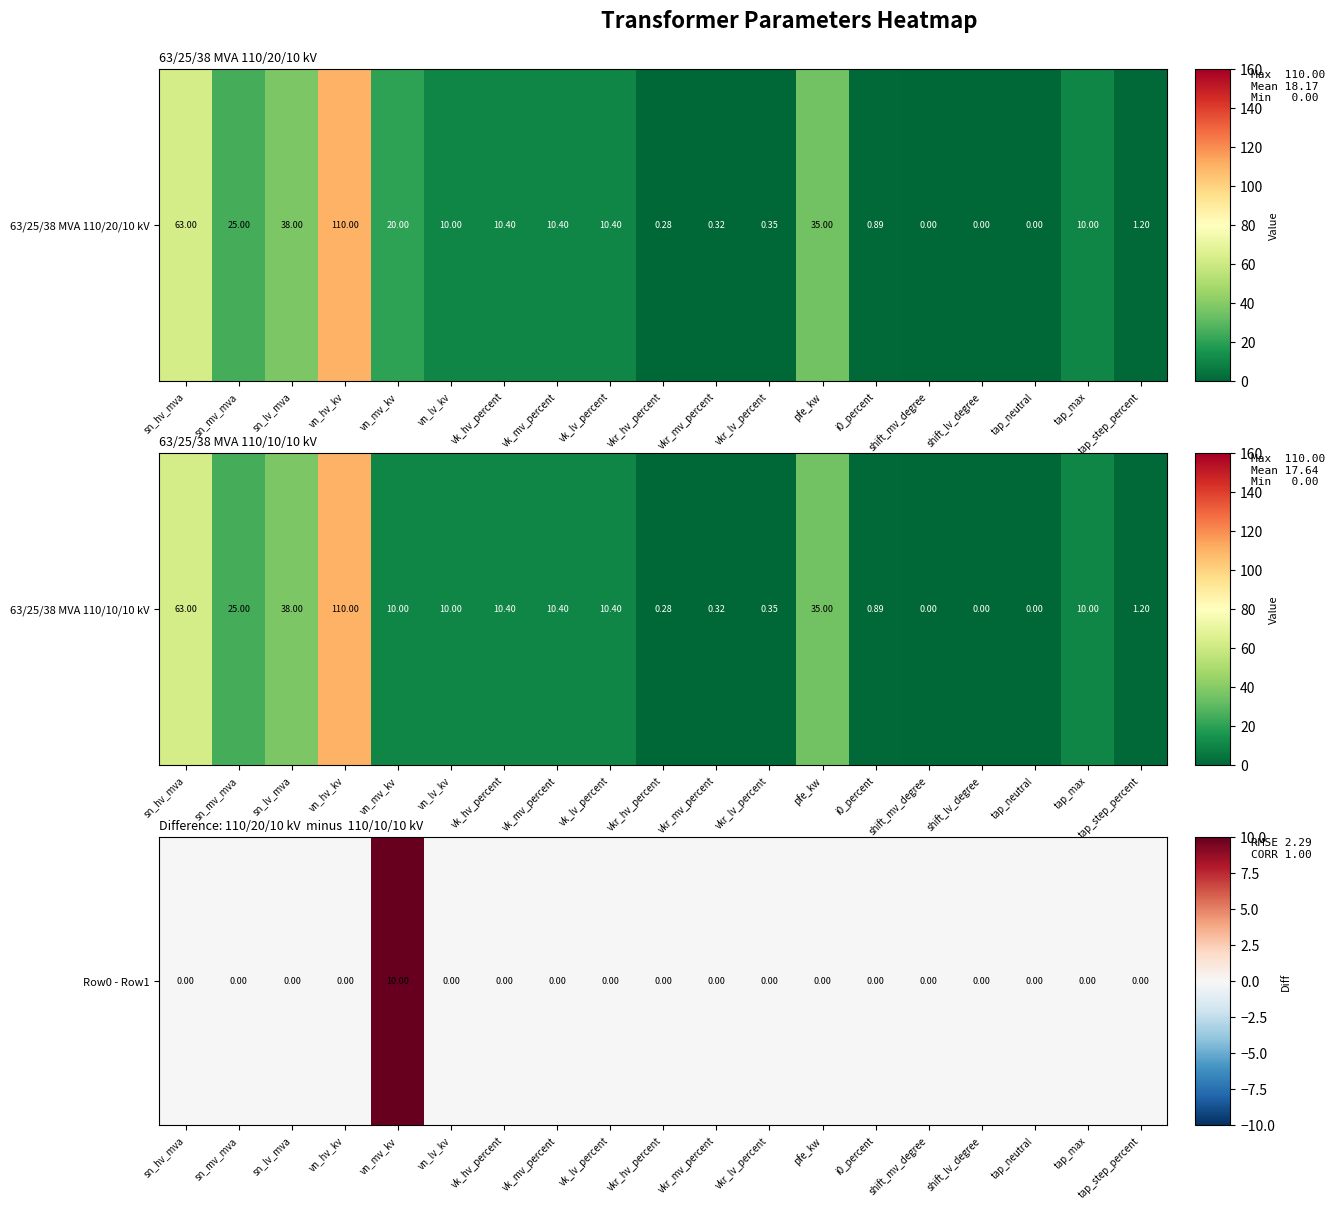

What is the average value?

1